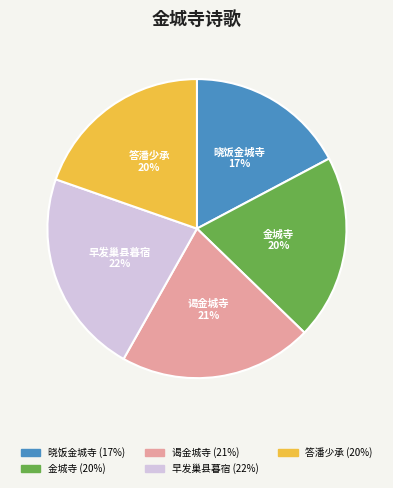

Which has a higher value, 答潘少承 or 谒金城寺?

谒金城寺